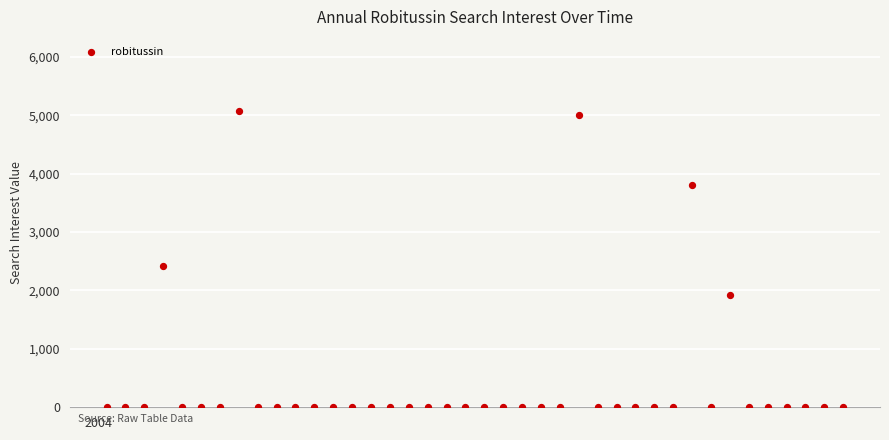

What is the range of Y values (max minus min)?

5072.0